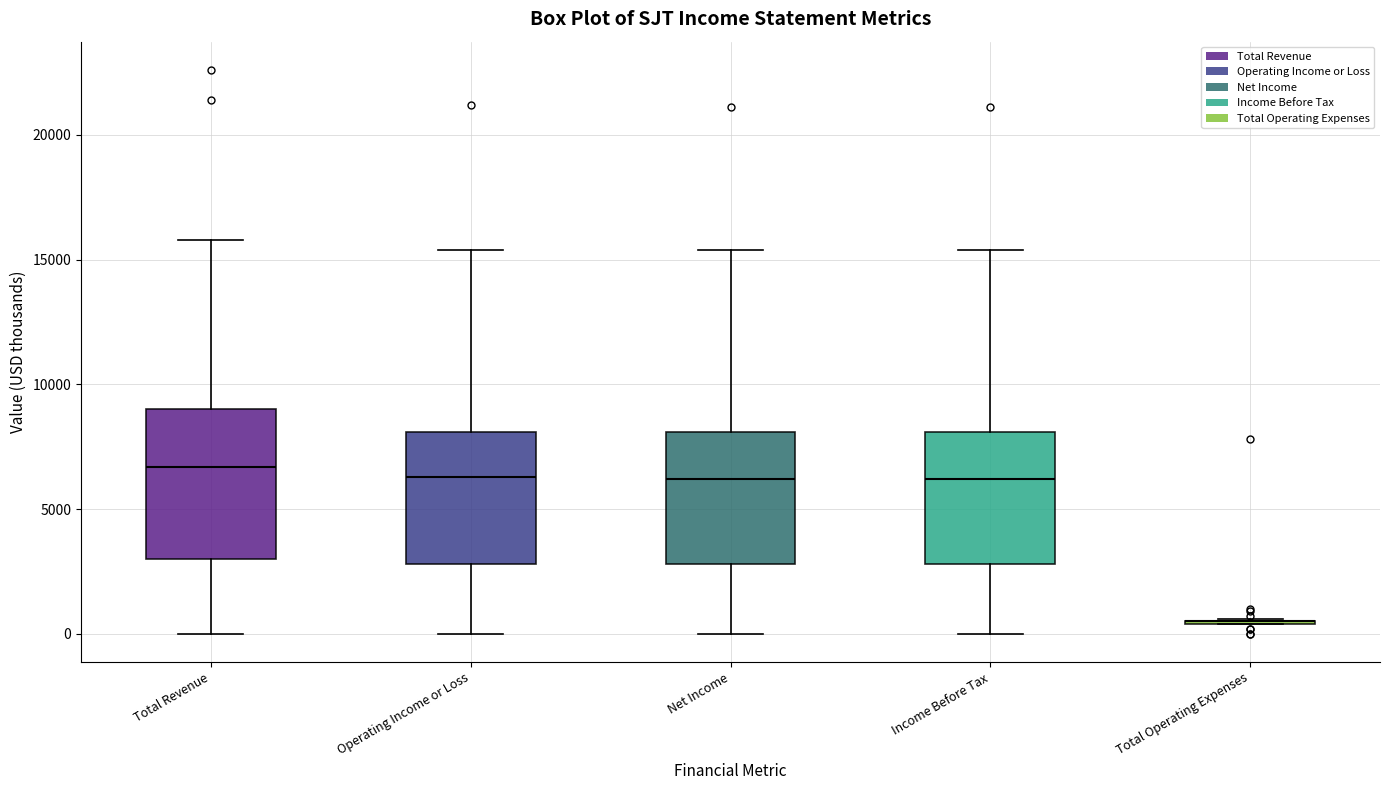

Reading left to right, read every box against the y-axis: the position of its median line, the range the box covers, and the ends of its whiskers. The values are not printed on the chart, so give them approximately, as read against the axis.

Total Revenue: median 6500, box 3000 to 9000, whiskers 0 to 16000
Operating Income or Loss: median 6500, box 3000 to 8000, whiskers 0 to 15500
Net Income: median 6000, box 3000 to 8000, whiskers 0 to 15500
Income Before Tax: median 6000, box 3000 to 8000, whiskers 0 to 15500
Total Operating Expenses: box collapsed to a line at 500, whiskers 500 to 500